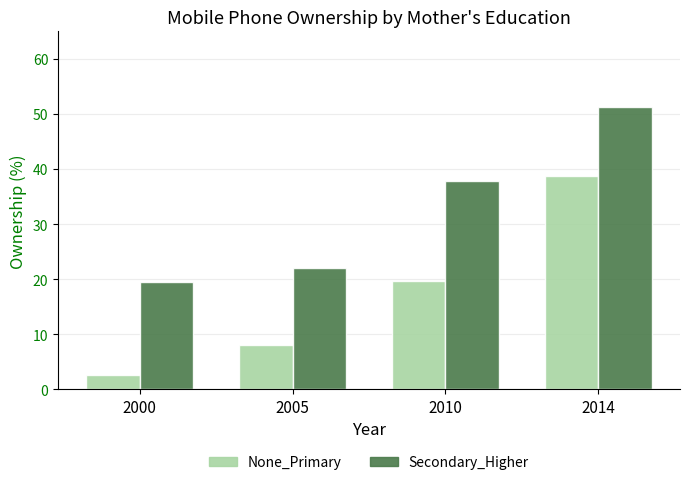

Reading left to right, extract all data points from this chart.

None_Primary: 2.6	8.0	19.7	38.8
Secondary_Higher: 19.4	22.0	37.9	51.2